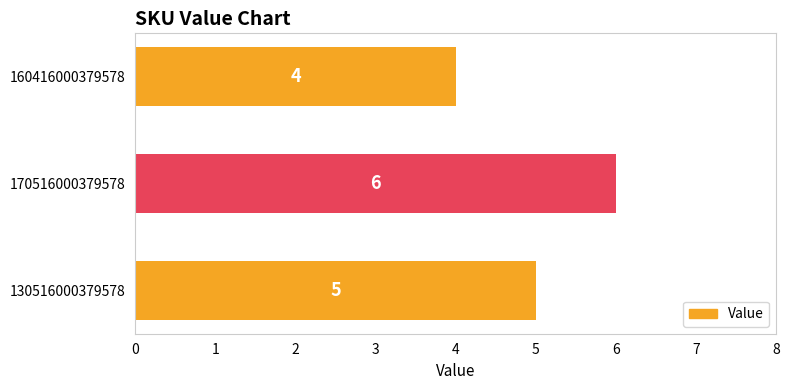

Rank the categories by value from lowest to highest.

160416000379578, 130516000379578, 170516000379578